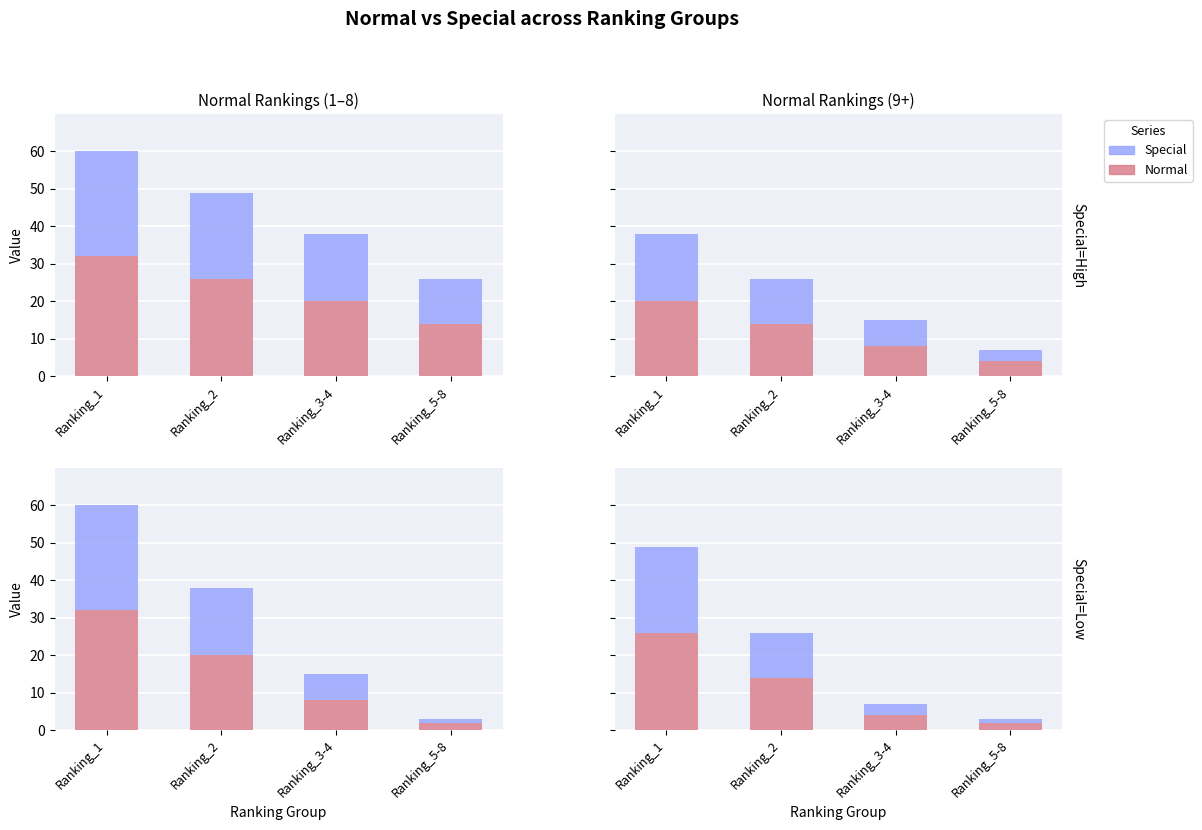

What is the label of the 3rd bar from the right?

Ranking_2